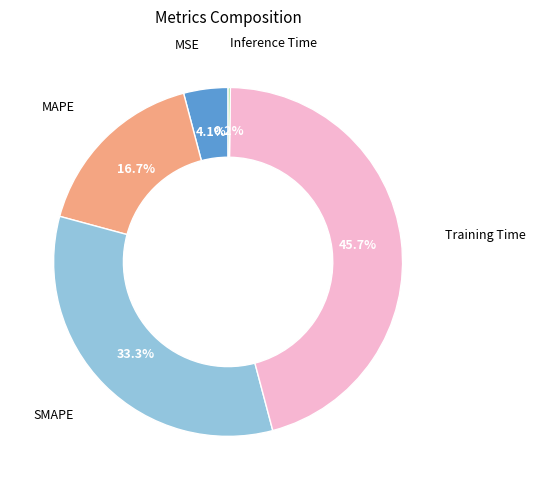

Is there any slice that represents more than half of the pie?

No